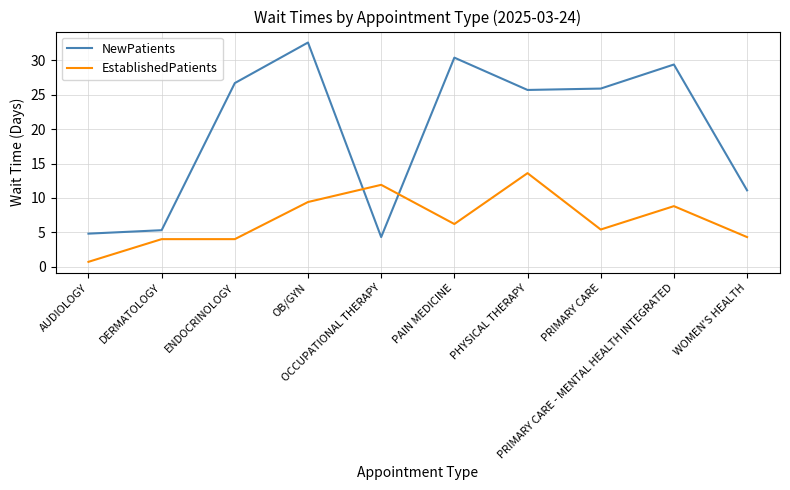

The value of EstablishedPatients at OCCUPATIONAL THERAPY is 11.9. True or false?

True